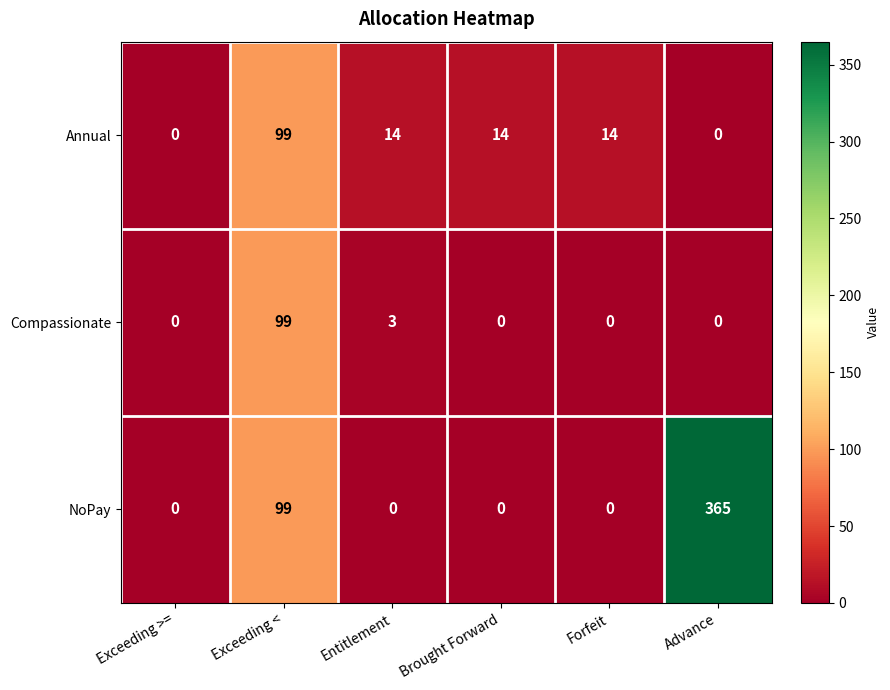

How many series are shown in this chart?

3